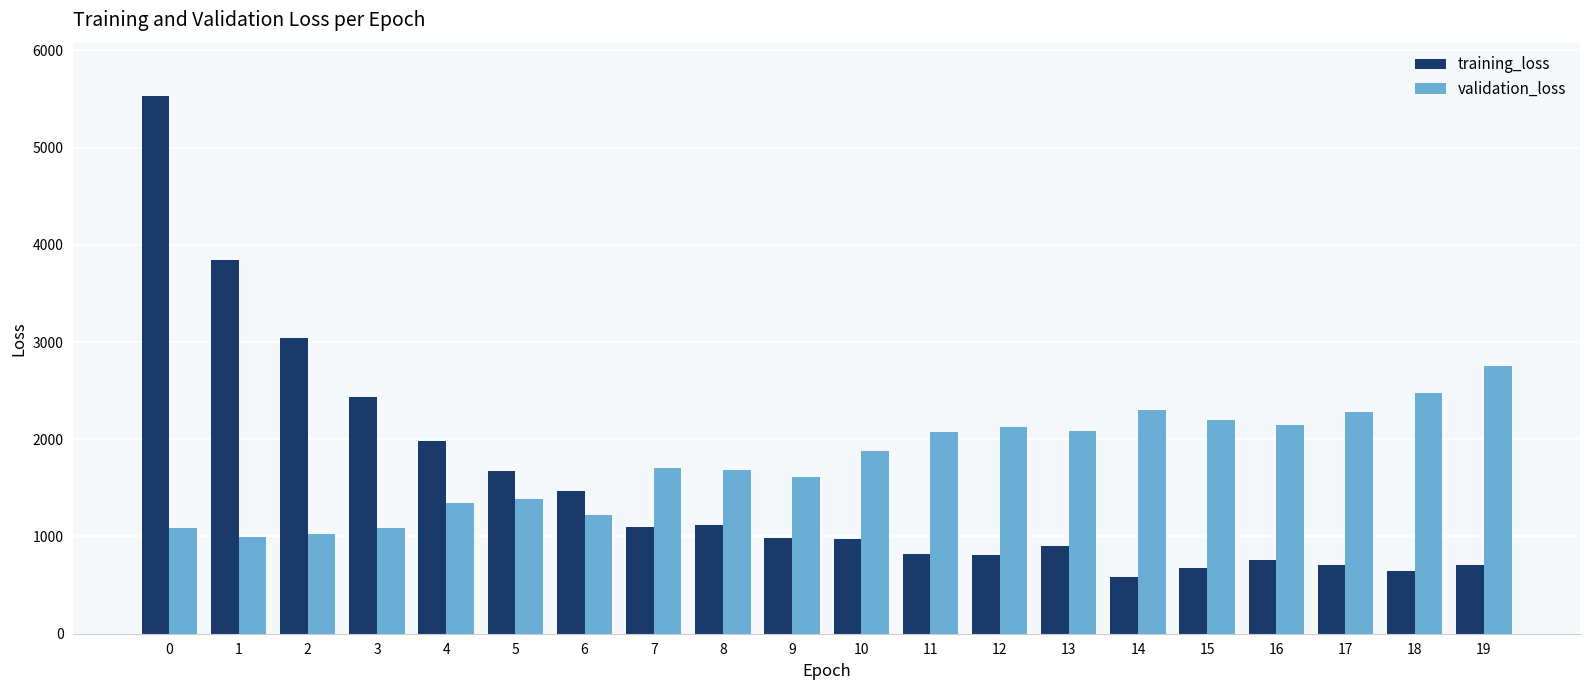

Is the value of training_loss at 7 greater than the value of validation_loss at 14?

No